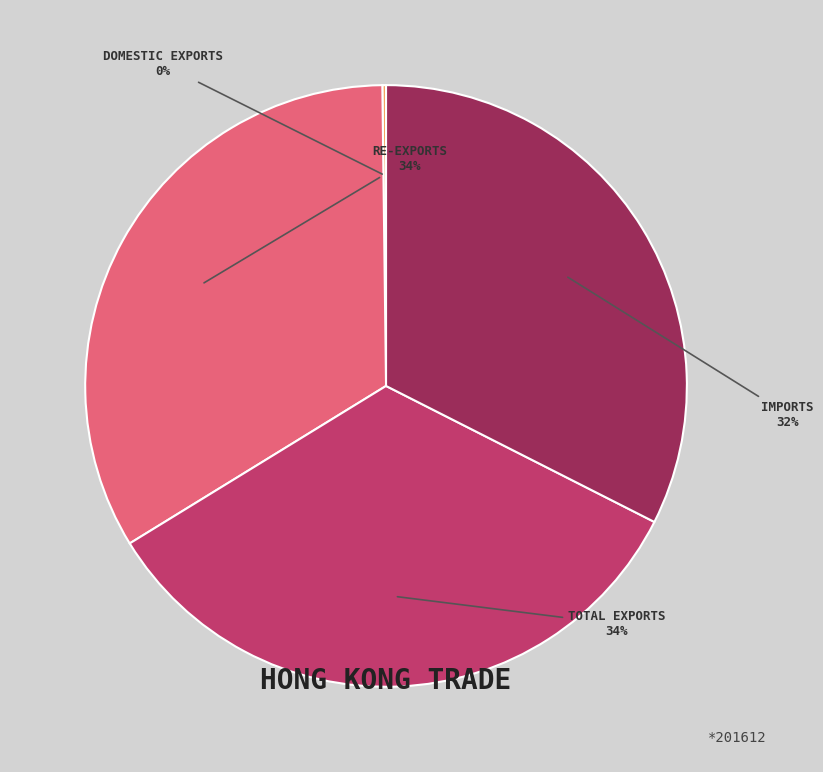

Is there any slice that represents more than half of the pie?

No